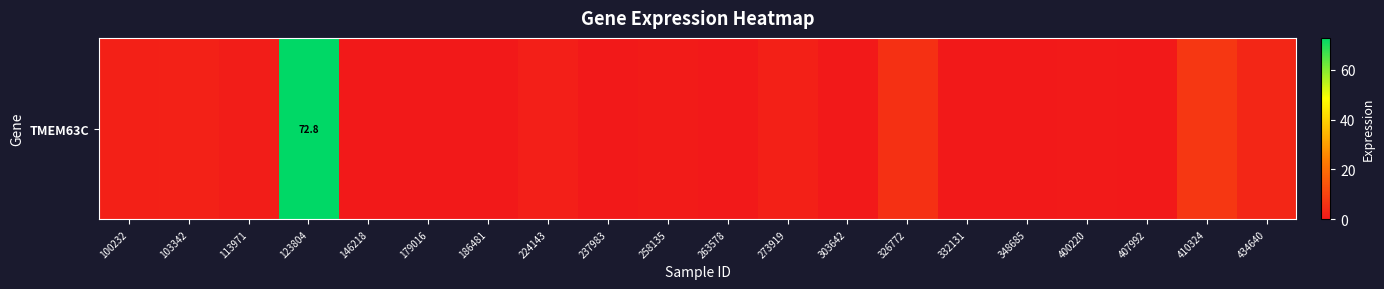

Which label corresponds to the largest value in the chart?

123804